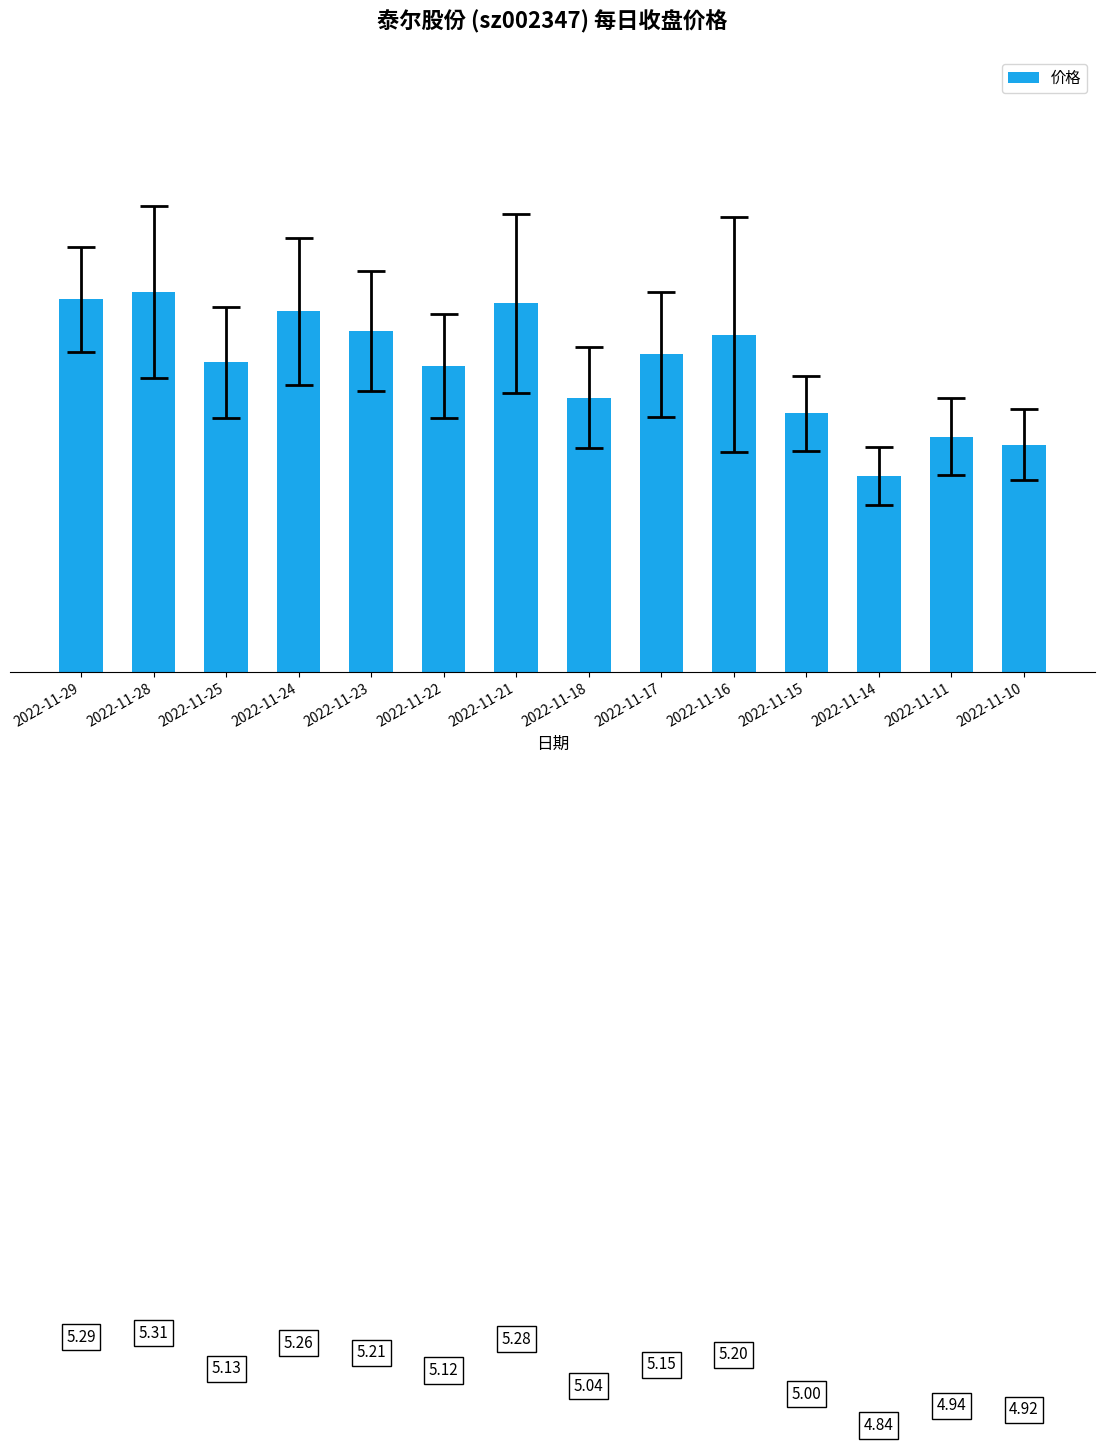

What is the change in value from 2022-11-24 to 2022-11-10?

-0.3